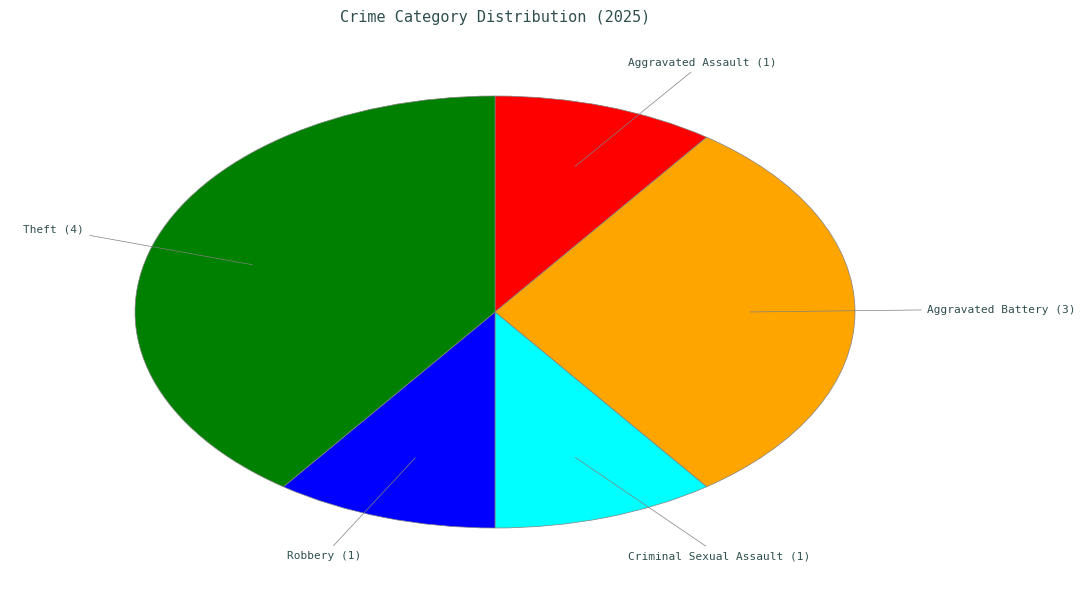

Approximately how many times larger is the value at Robbery compared to Aggravated Assault?

1.0